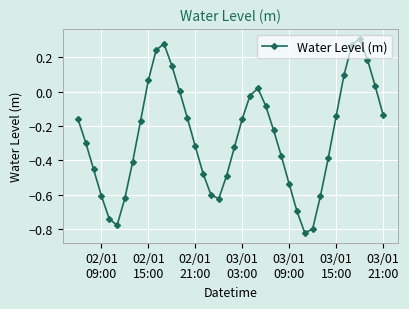

What is the difference between the maximum and minimum values?

1.1